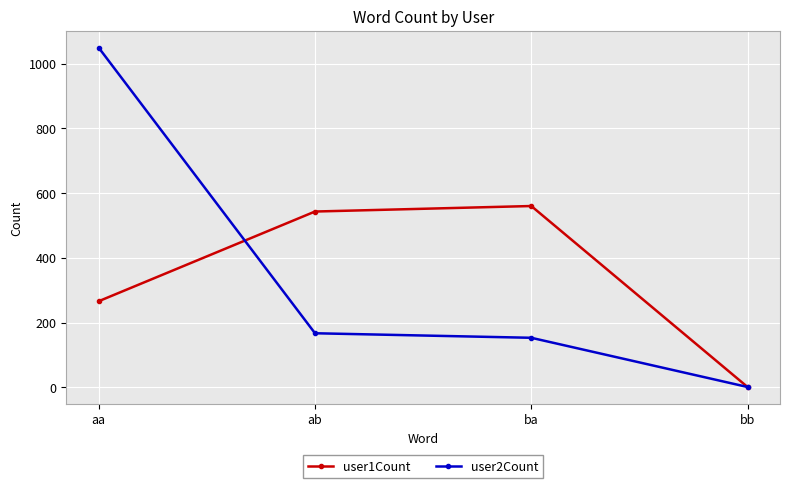

The value of user2Count at ab is 284. True or false?

False